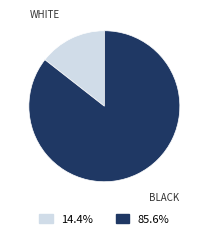

Which slice is the smallest?

WHITE